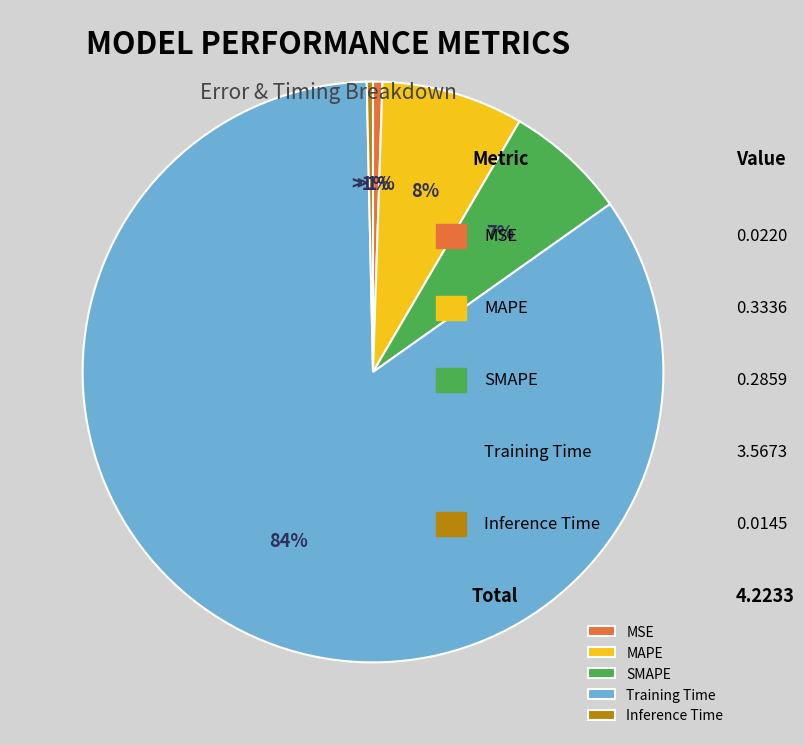

What is the change in value from MSE to Training Time?

+3.5